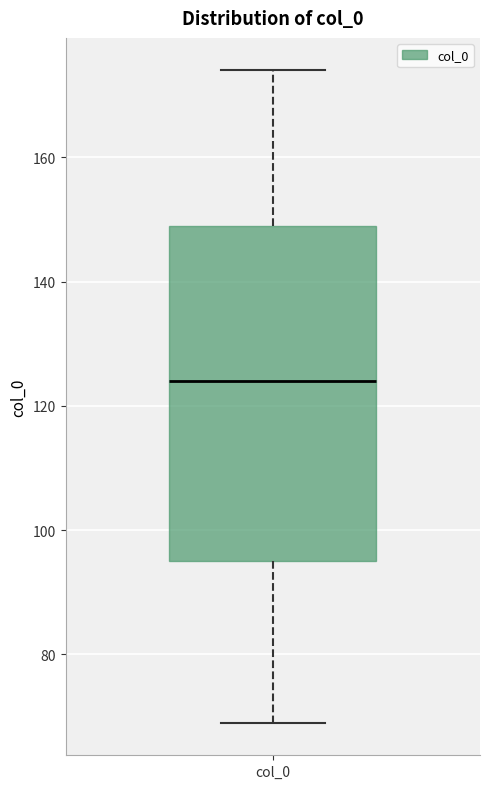

Where does the median line of the box for col_0 sit on the y-axis? The values are not printed on the chart, so give them approximately, as read against the axis.

124